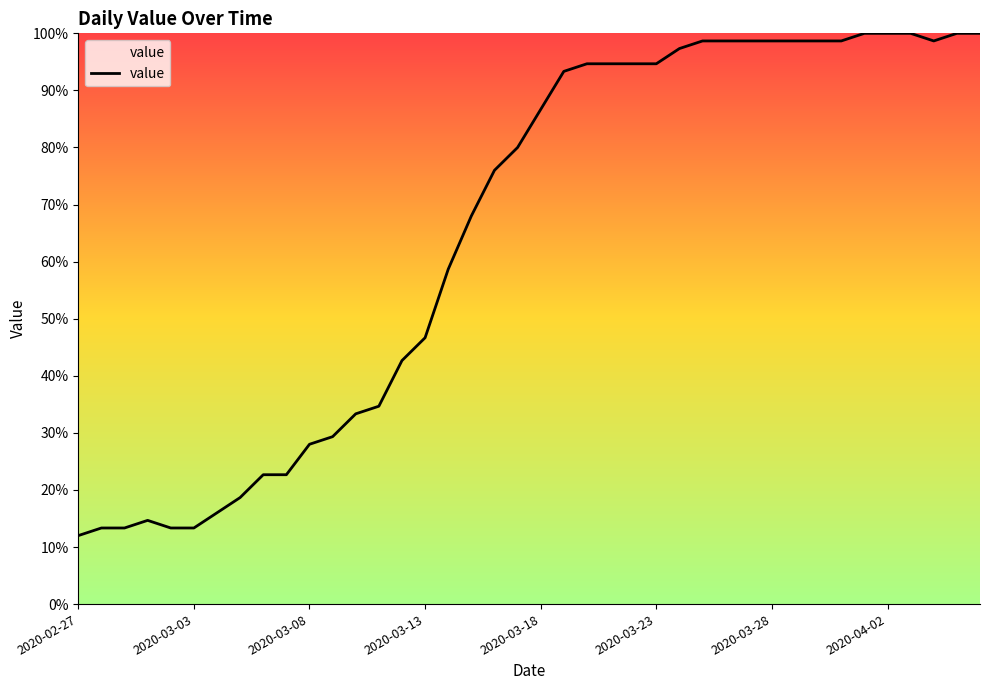

What is the maximum value shown in the chart?

100.0